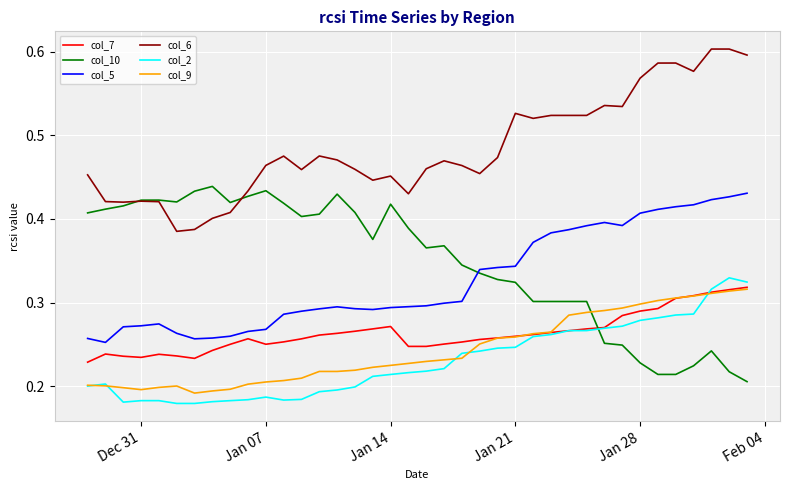

At how many categories does at least one series exceed 0?

38